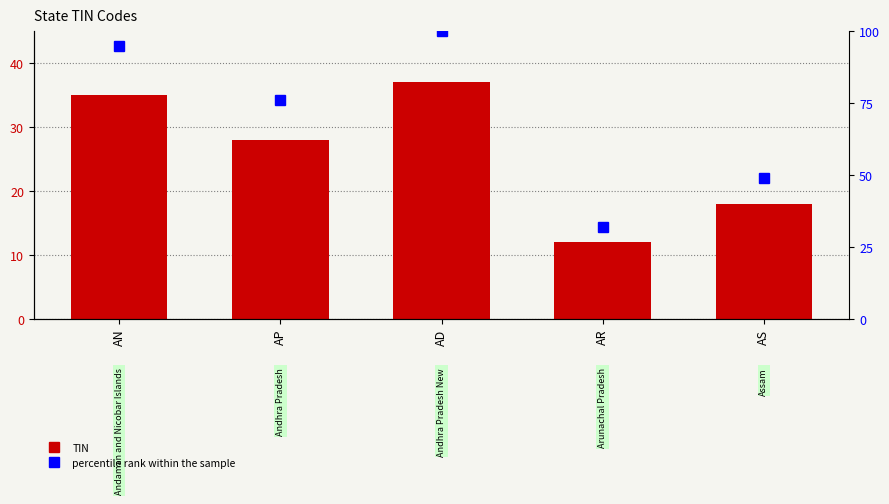

What is the minimum value shown in the chart?

12